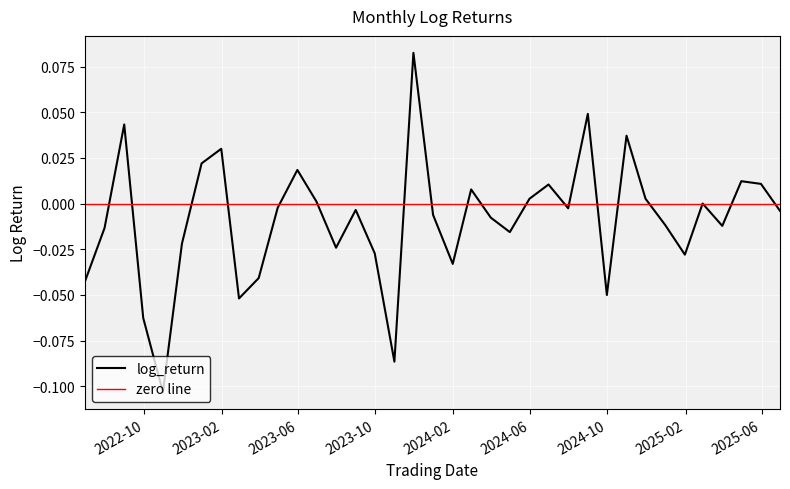

List the labels in order of value, smallest first.

2022-10-31, 2023-10-31, 2022-09-30, 2023-02-28, 2024-09-30, 2022-06-30, 2023-03-31, 2024-01-31, 2025-01-31, 2023-09-30, 2023-07-31, 2022-11-30, 2024-04-30, 2022-07-31, 2025-03-31, 2024-12-31, 2024-03-31, 2023-12-31, 2025-06-30, 2023-08-31, 2024-07-31, 2023-04-30, 2025-02-28, 2023-06-30, 2024-11-30, 2024-05-31, 2024-02-29, 2024-06-30, 2025-05-31, 2025-04-30, 2023-05-31, 2022-12-31, 2023-01-31, 2024-10-31, 2022-08-31, 2024-08-31, 2023-11-30